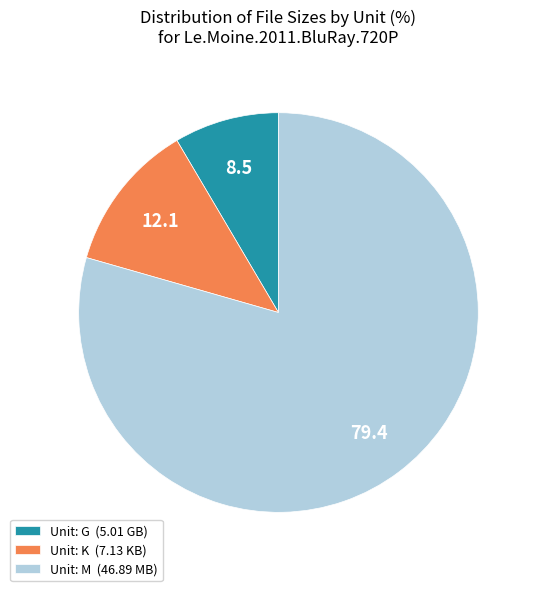

What is the smallest slice in the pie chart?

Unit: G (5.01 GB)